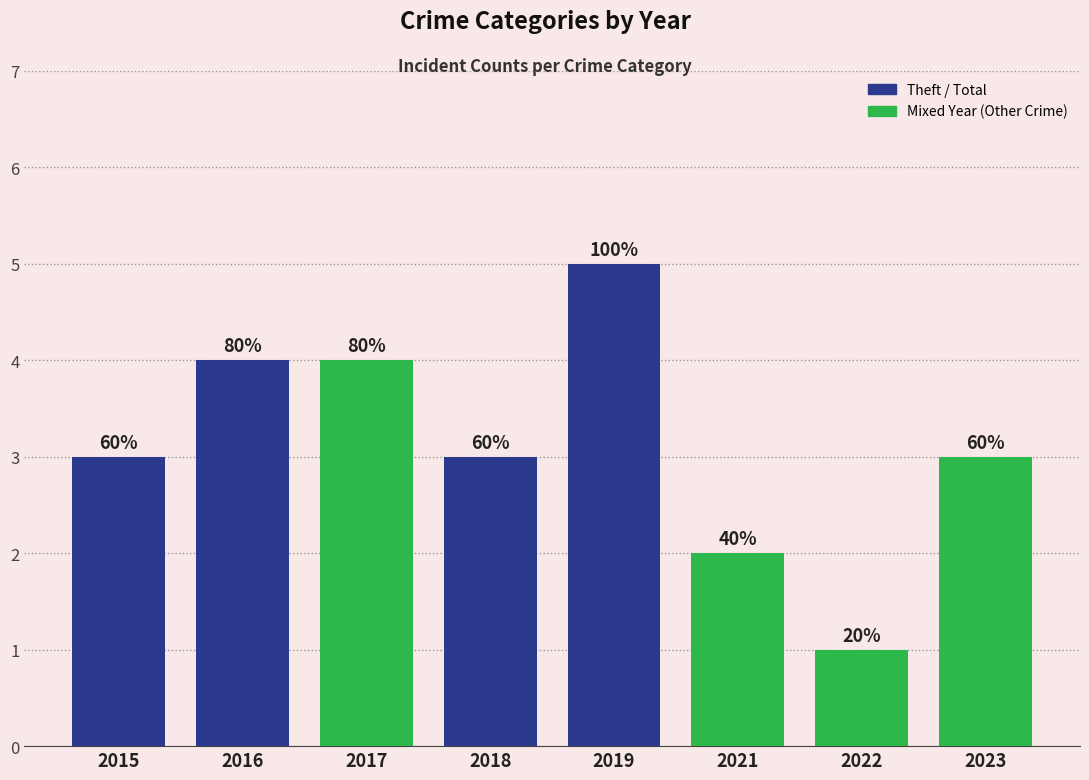

What is the value of the 8th bar from the left?

3